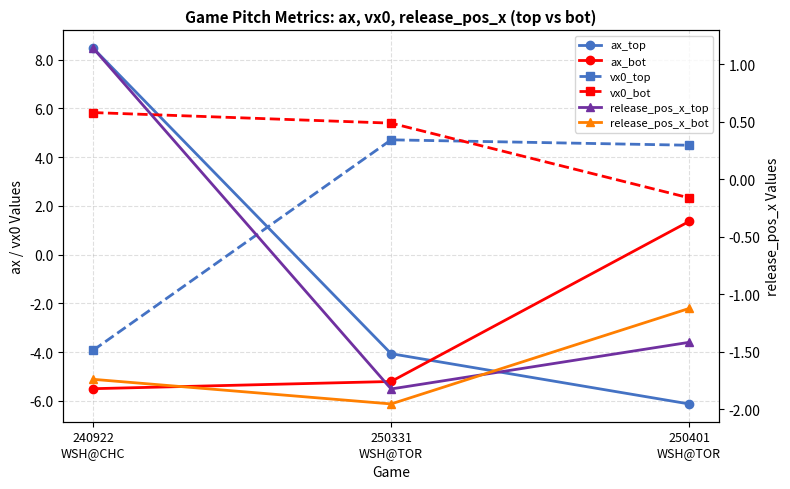

How many data points in vx0_top are less than 4?

1